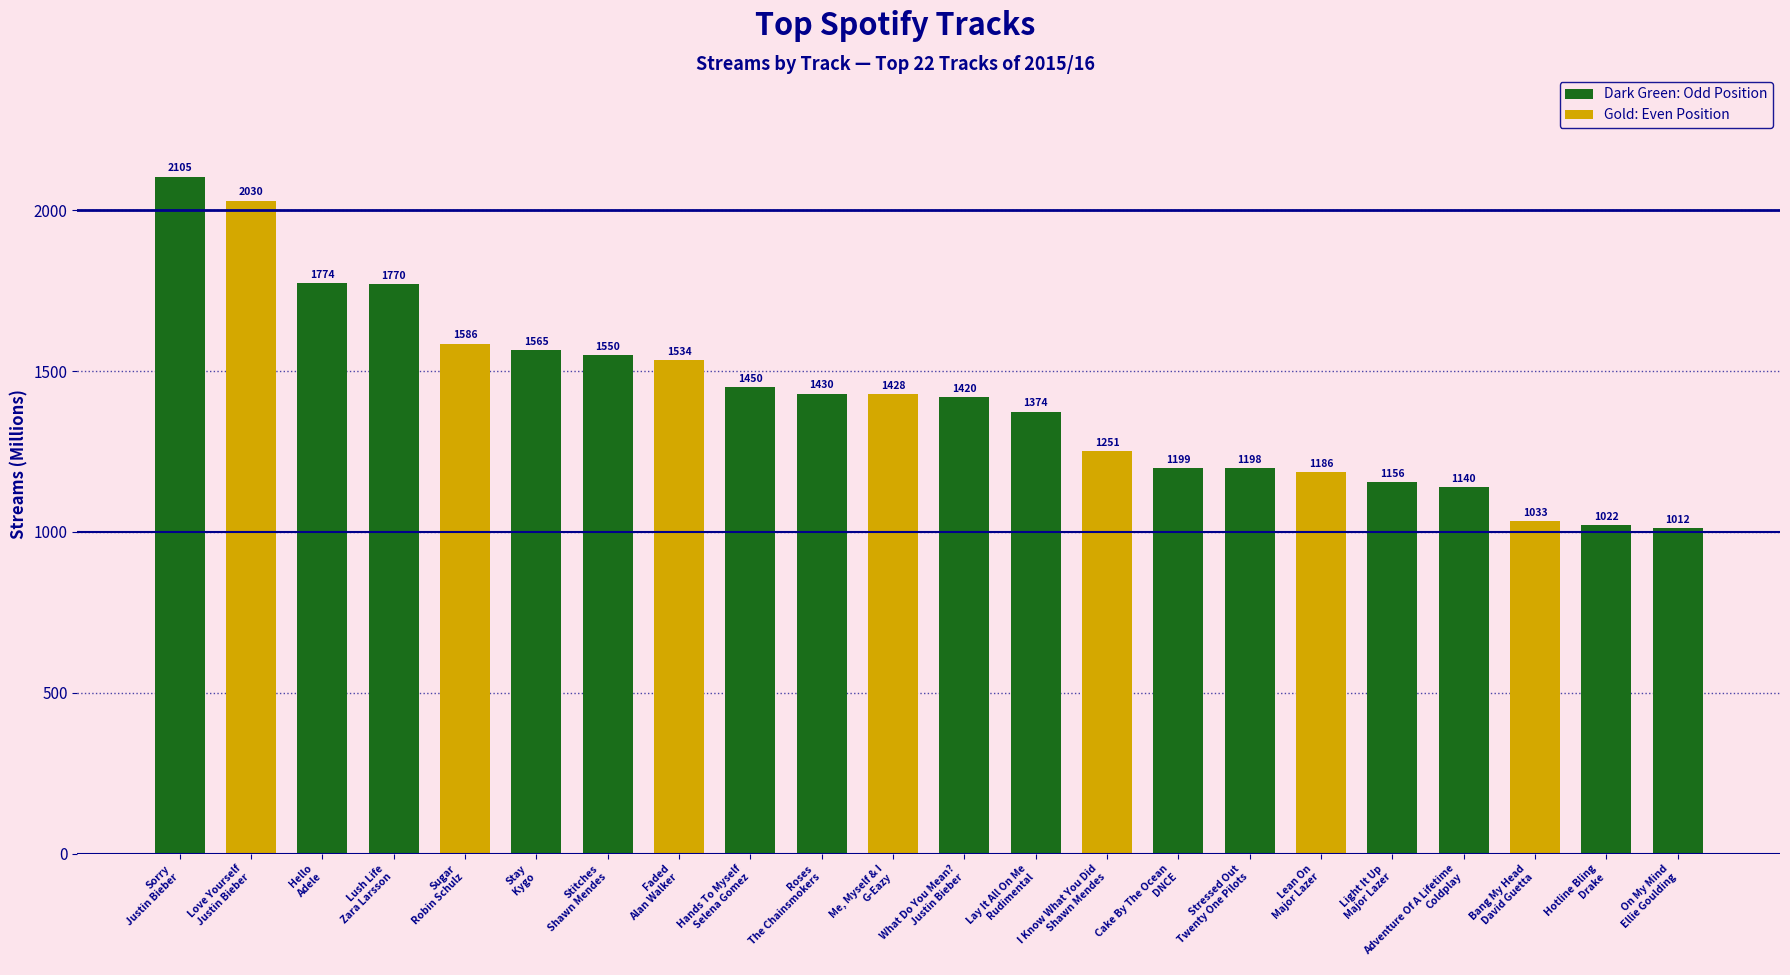

How many bars are there in total?

22